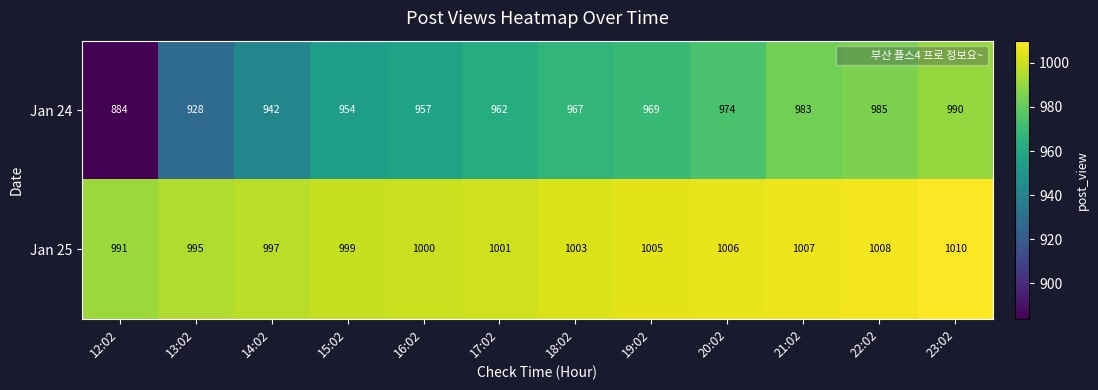

What is the difference between the Jan 25 values at 21:02 and 17:02?

6